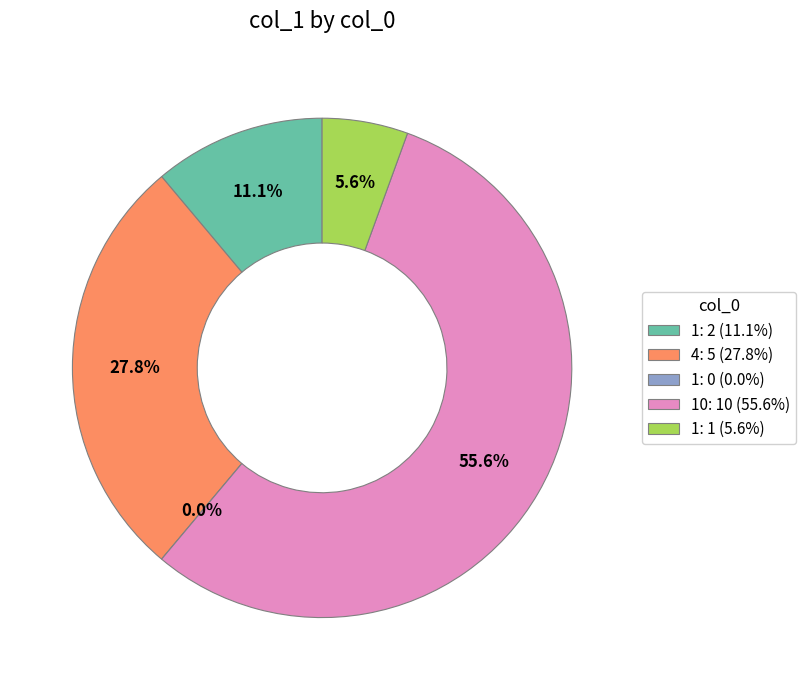

Count the number of slices in the pie.

5